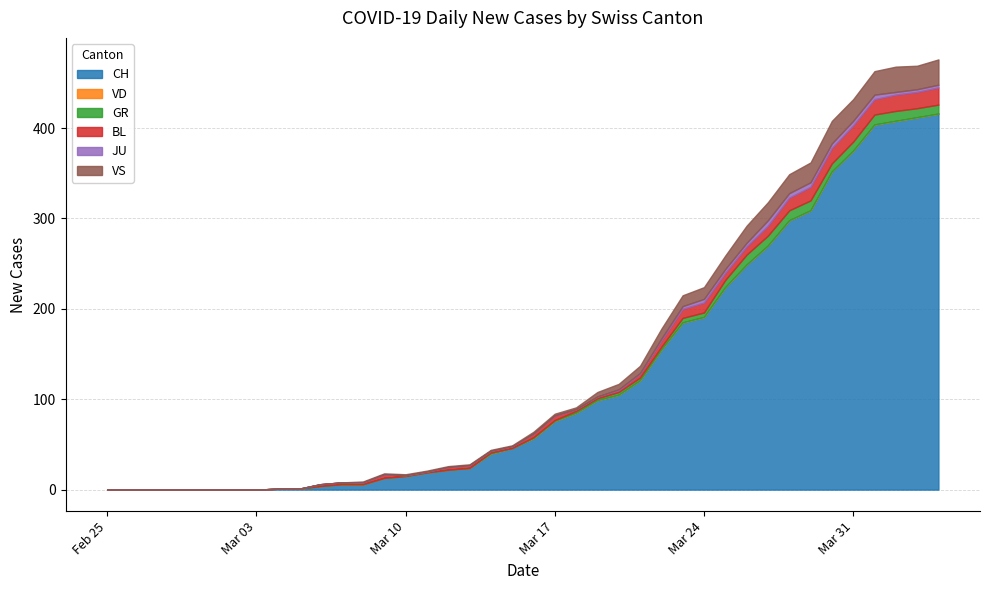

What is the average value of the BL series?

6